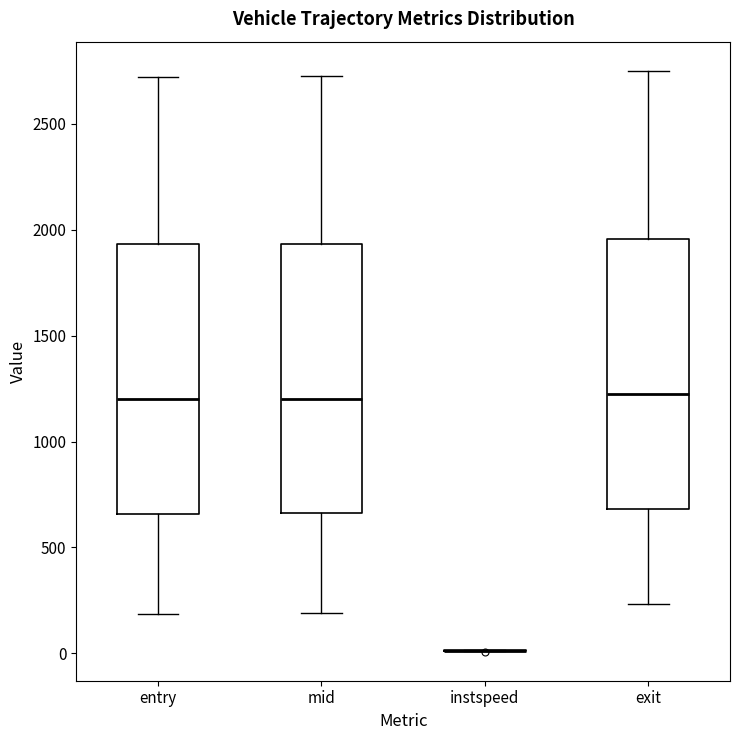

Reading left to right, transcribe this box plot: for each box, give where its median line is, the range the box spans, and where its two whiskers end, as read against the y-axis. The values are not printed on the chart, so give them approximately, as read against the axis.

entry: median 1200, box 650 to 1950, whiskers 200 to 2700
mid: median 1200, box 650 to 1950, whiskers 200 to 2750
instspeed: box collapsed to a line at 0, whiskers 0 to 0
exit: median 1200, box 700 to 1950, whiskers 250 to 2750